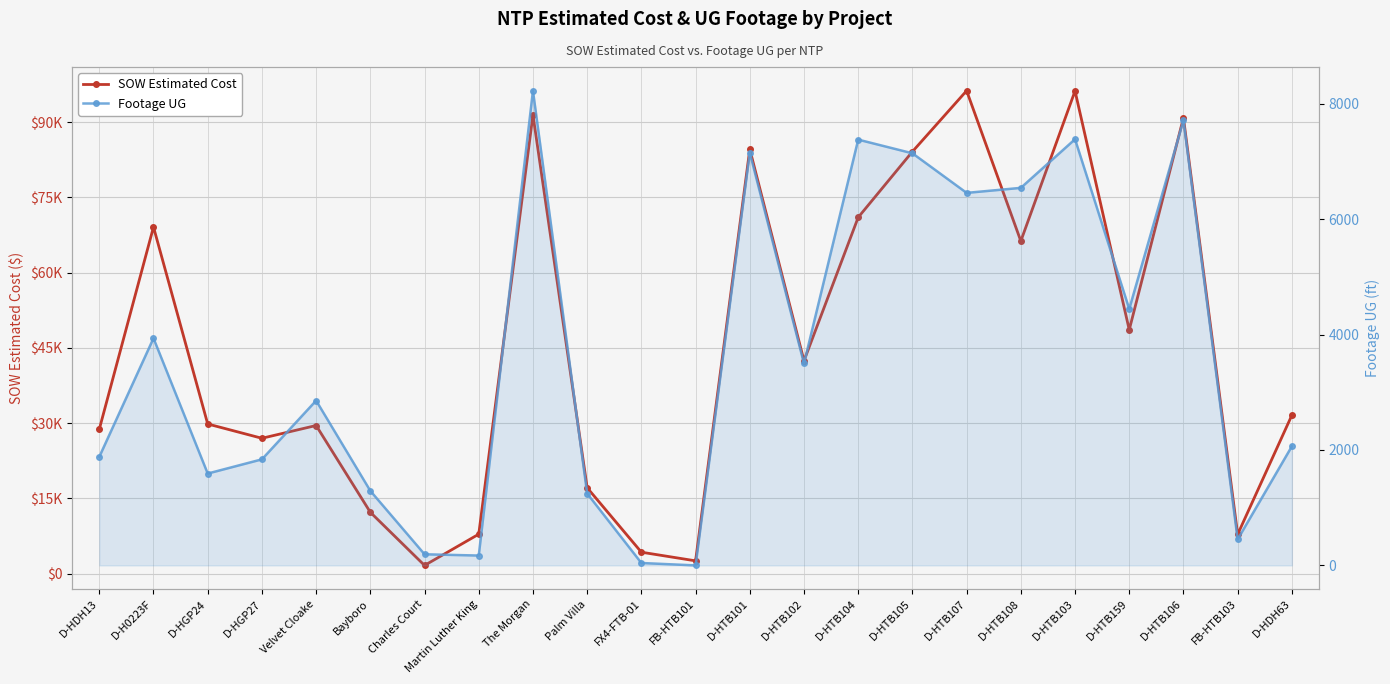

What is the label of the 20th point from the left?

D-HTB159